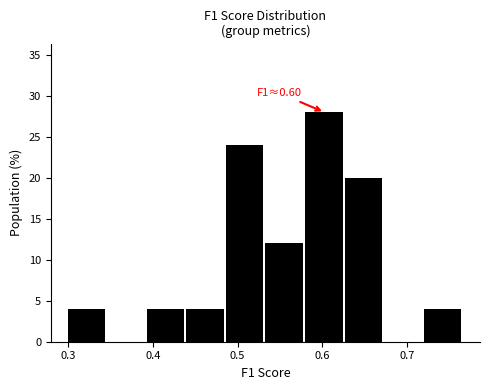

Which range on the x-axis has the tallest bar?

0.58 to 0.63